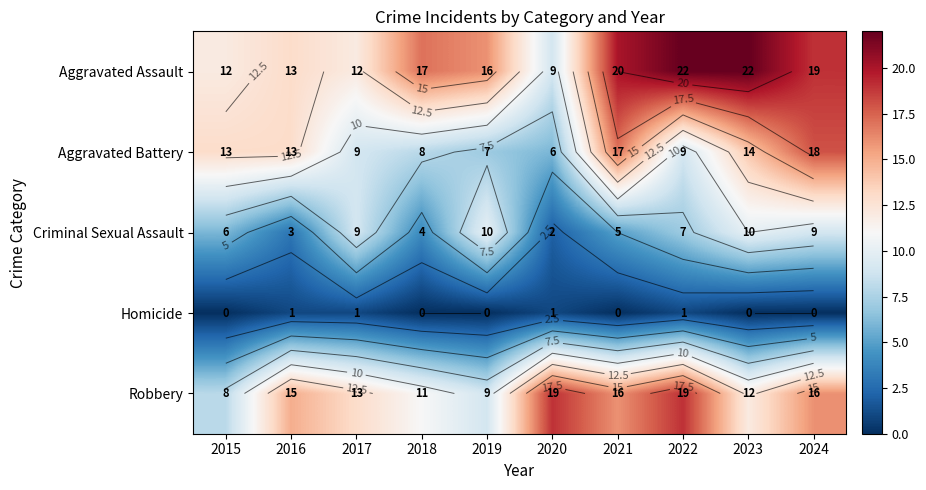

What is the approximate value of Aggravated Assault at 2019?

16